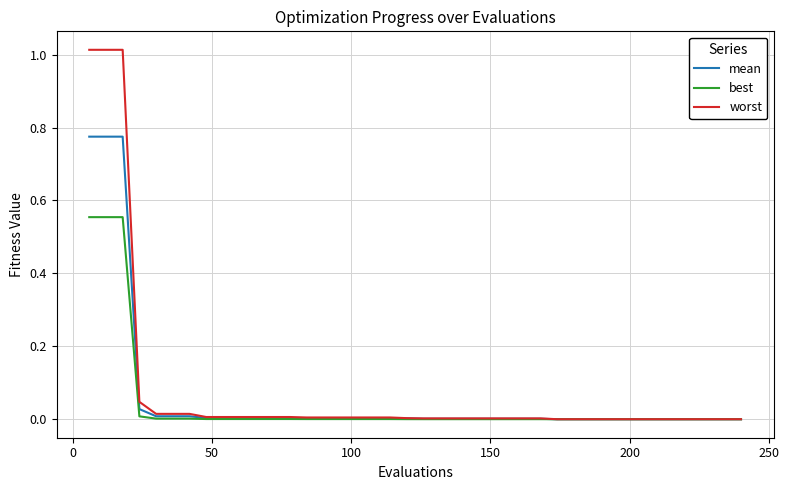

Rank the series by their maximum value, from highest to lowest.

worst, mean, best